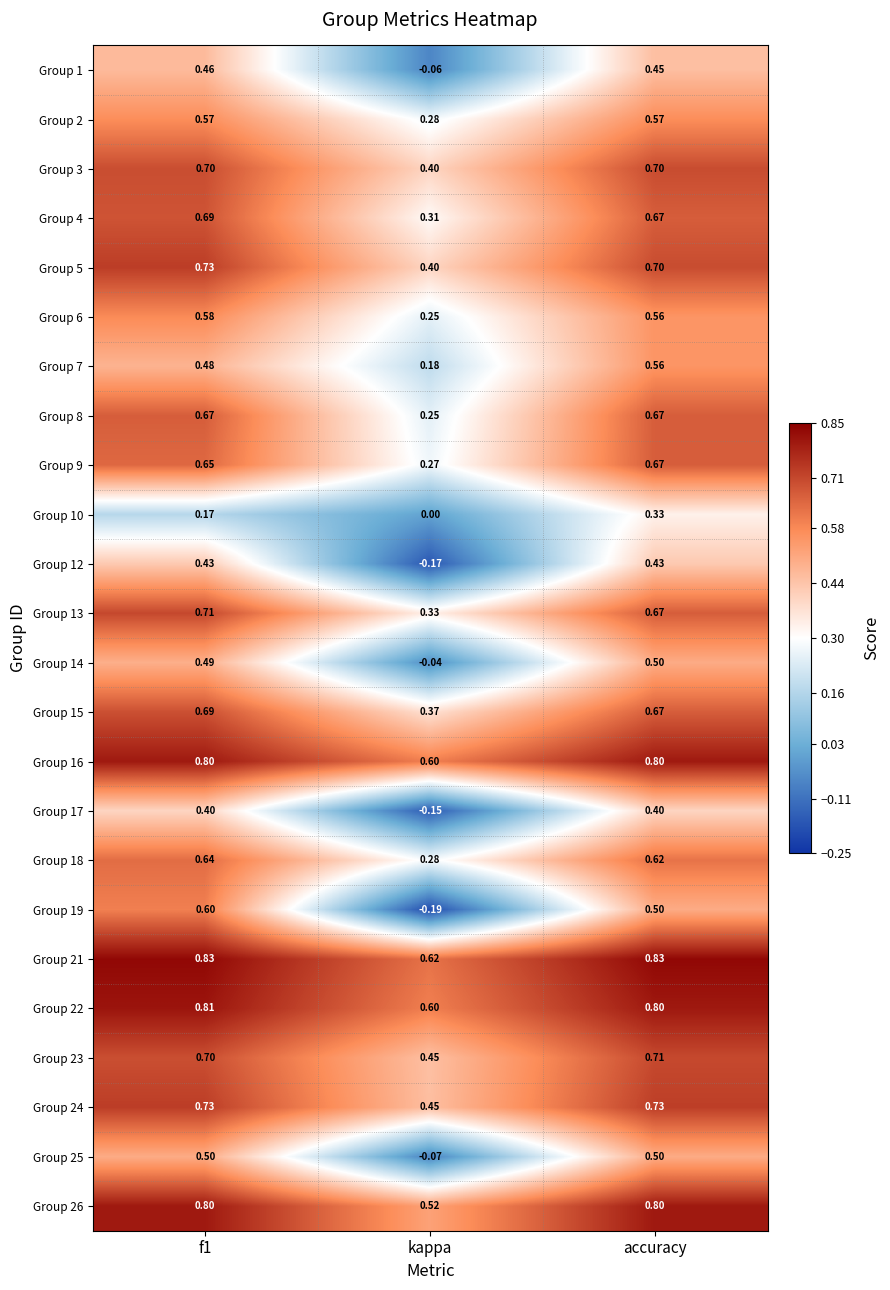

At which label does Group 13 reach its minimum?

kappa